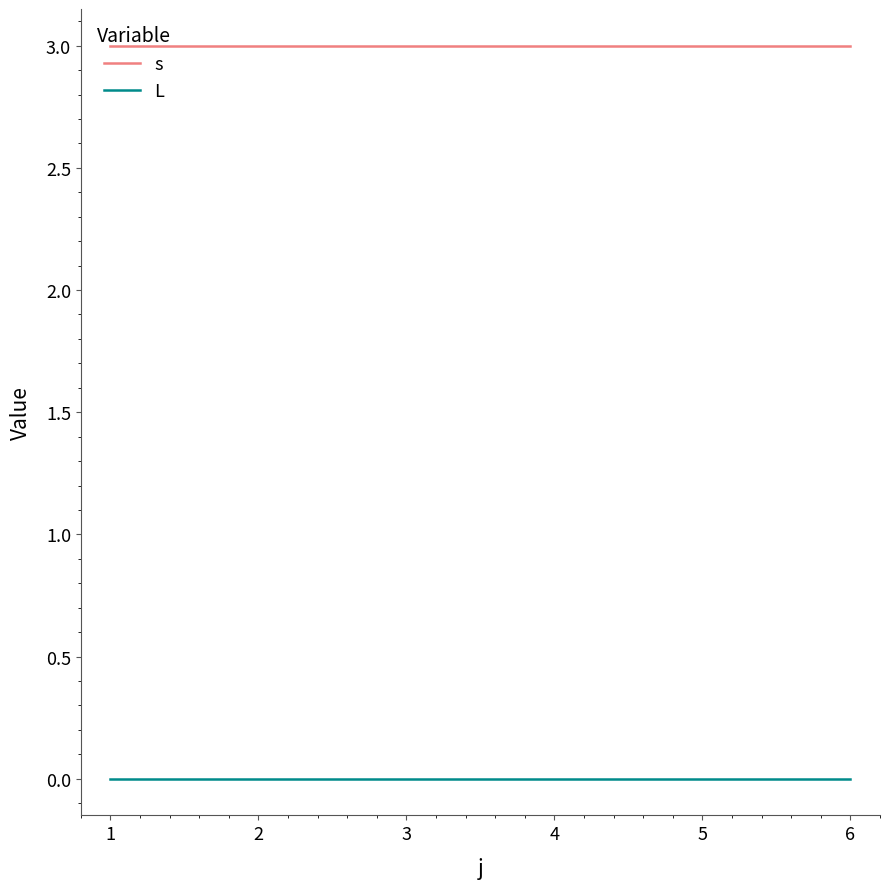

How many lines are shown in the chart?

2